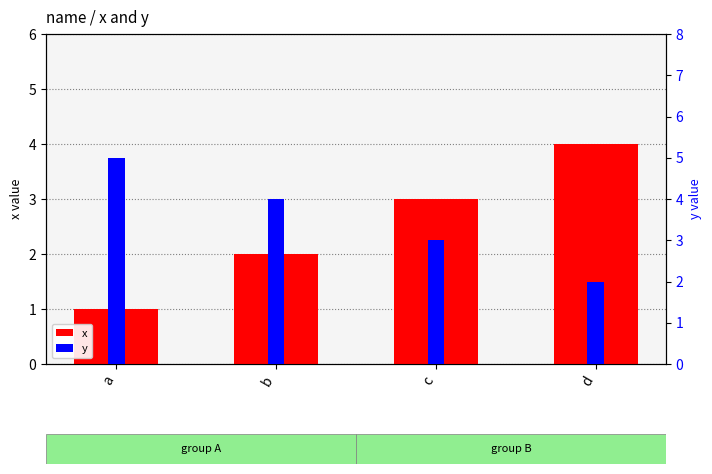

List the labels in order of y value, largest first.

a, b, c, d